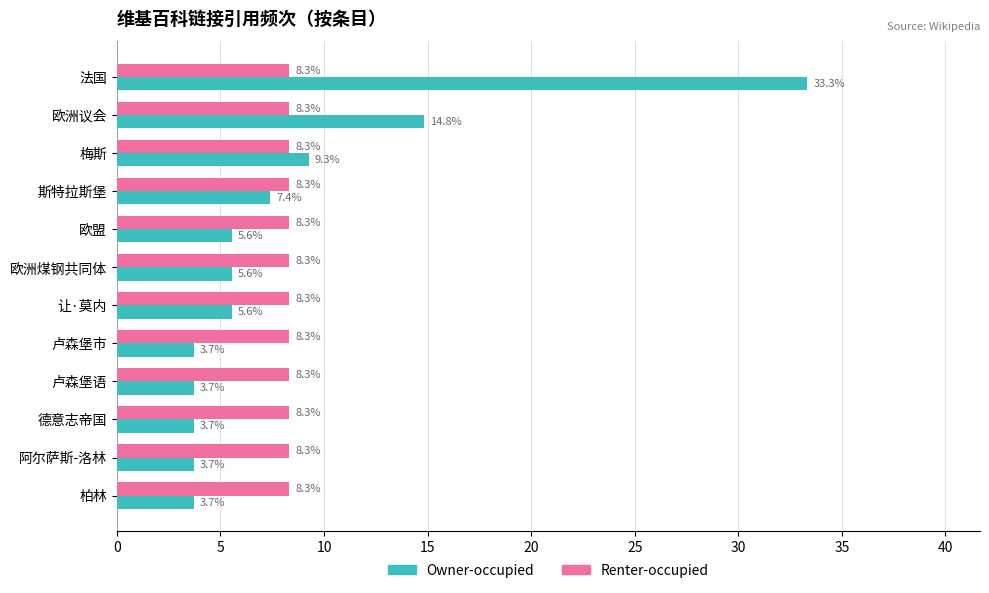

Which series changed the most between 梅斯 and 卢森堡市?

Owner-occupied